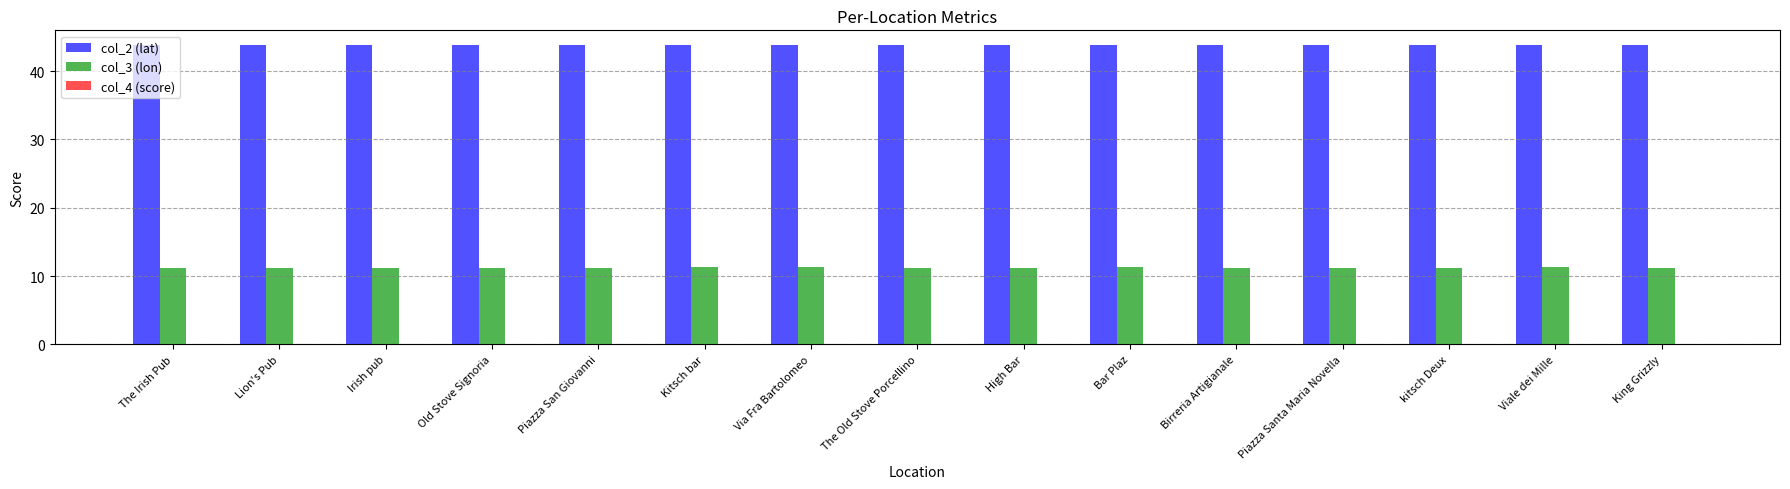

Which series has the largest total across all categories?

col_2 (lat)